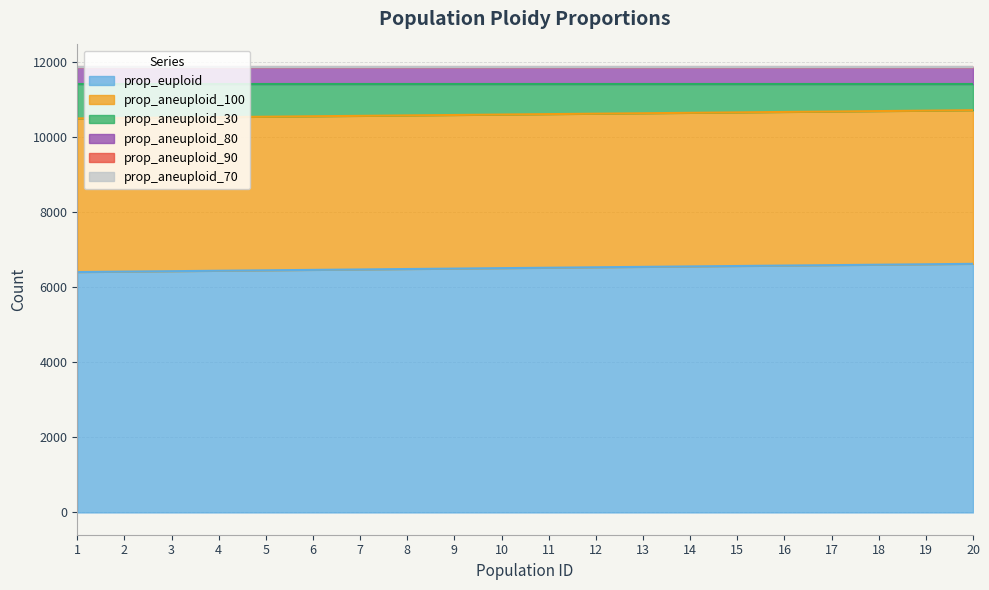

Reading left to right, list all the values displayed in this chart.

prop_euploid: 1=6397	2=6409	3=6420	4=6432	5=6443	6=6455	7=6466	8=6478	9=6489	10=6501	11=6512	12=6524	13=6535	14=6547	15=6558	16=6570	17=6581	18=6593	19=6604	20=6616
prop_aneuploid_30: 1=914	2=902	3=891	4=879	5=868	6=856	7=845	8=833	9=822	10=810	11=799	12=787	13=776	14=764	15=753	16=741	17=730	18=718	19=707	20=695
prop_aneuploid_100: 1=4088	2=4088	3=4088	4=4088	5=4088	6=4088	7=4088	8=4088	9=4088	10=4088	11=4088	12=4088	13=4088	14=4088	15=4088	16=4088	17=4088	18=4088	19=4088	20=4088
prop_aneuploid_80: 1=462	2=462	3=462	4=462	5=462	6=462	7=462	8=462	9=462	10=462	11=462	12=462	13=462	14=462	15=462	16=462	17=462	18=462	19=462	20=462
prop_aneuploid_90: 1=0	2=0	3=0	4=0	5=0	6=0	7=0	8=0	9=0	10=0	11=0	12=0	13=0	14=0	15=0	16=0	17=0	18=0	19=0	20=0
prop_aneuploid_70: 1=0	2=0	3=0	4=0	5=0	6=0	7=0	8=0	9=0	10=0	11=0	12=0	13=0	14=0	15=0	16=0	17=0	18=0	19=0	20=0